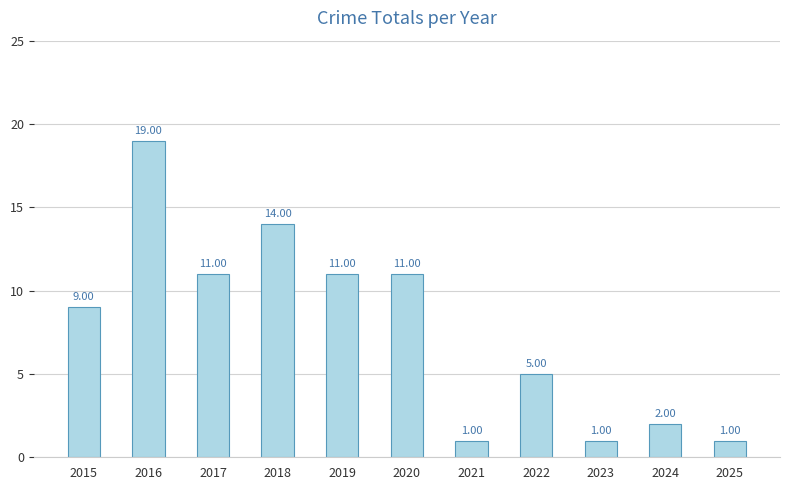

The chart shows a value of 7 at 2022. True or false?

False